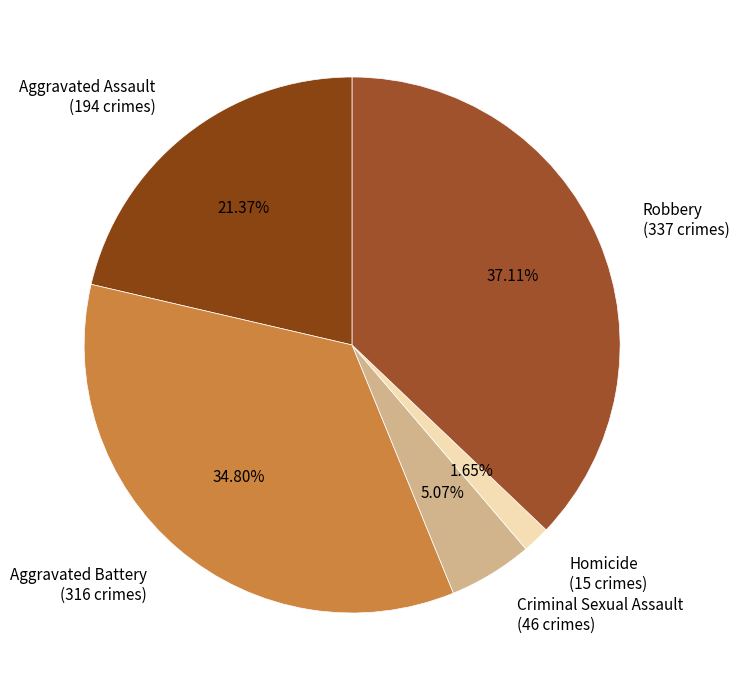

Which slice is the largest?

Robbery